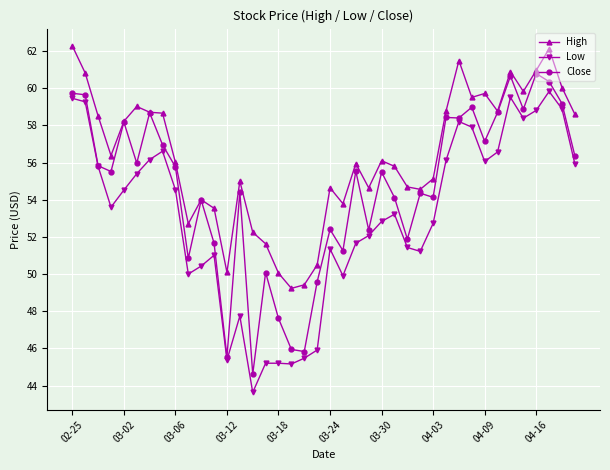

How many data points does each series have?

40